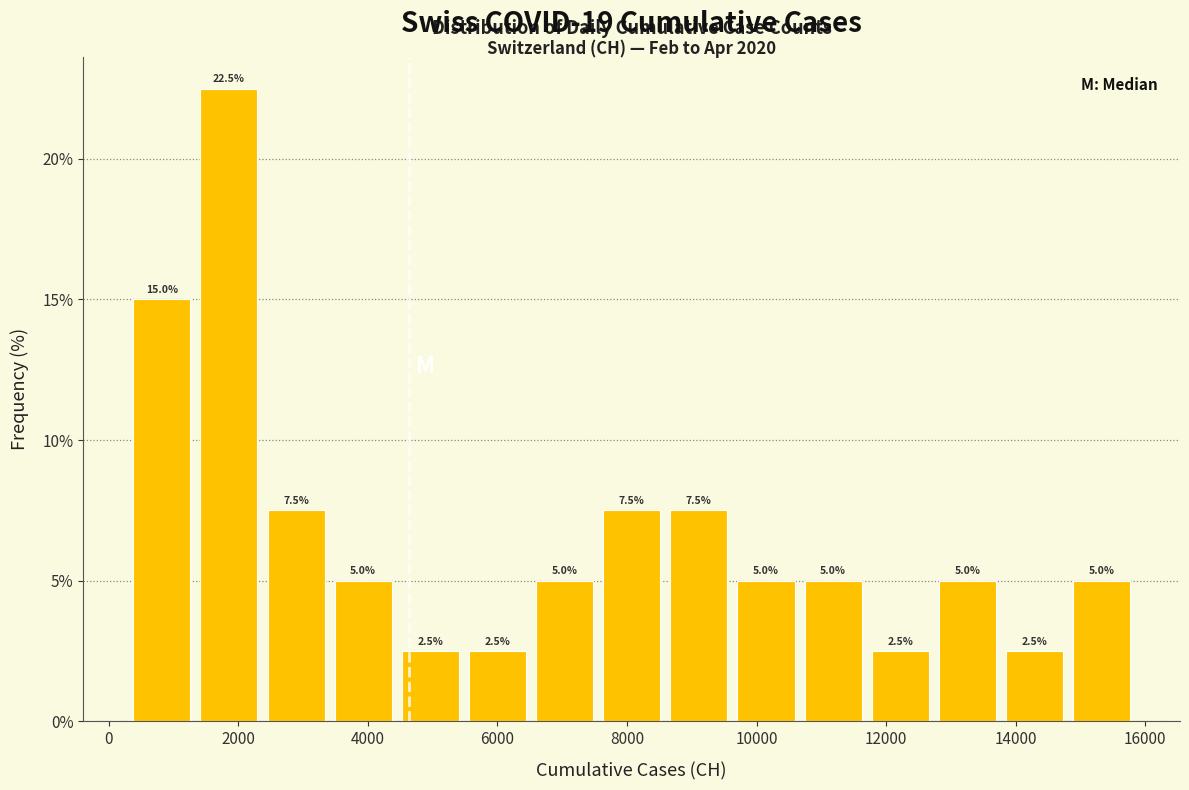

How tall is the bar that spans 7600 to 8600 on the x-axis? The bar edges are not printed on the chart, so give them approximately, as read against the axis.

7.5